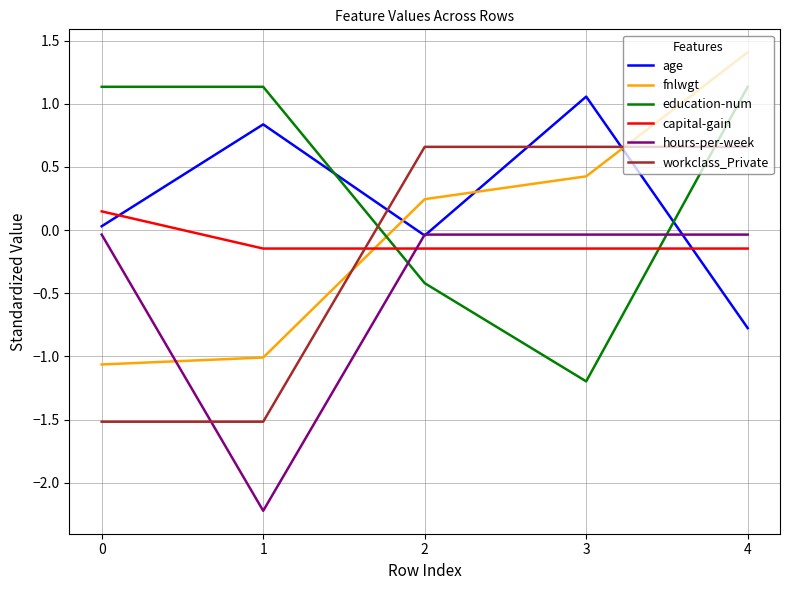

The workclass_Private series shows 1.0 at 2. True or false?

False